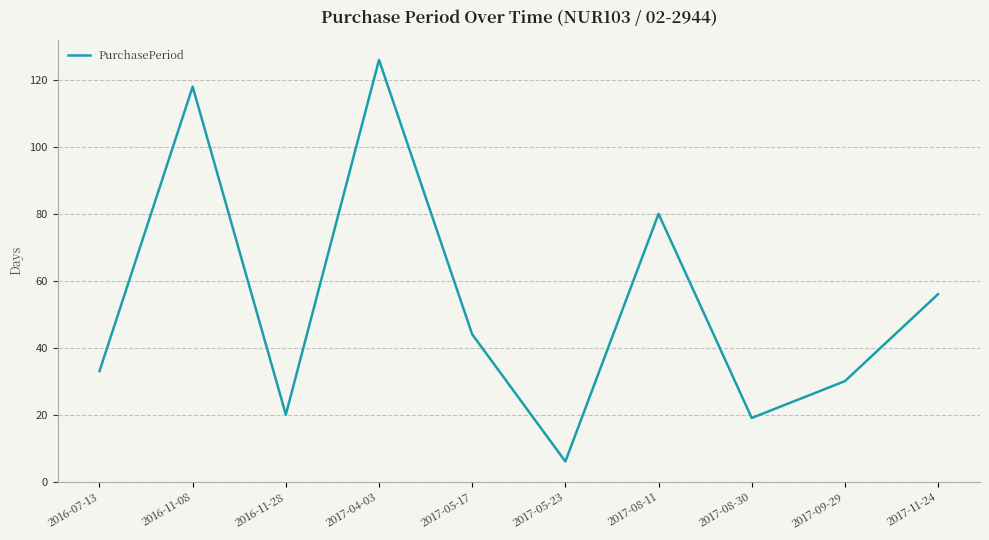

What is the approximate value at 2017-05-23?

6